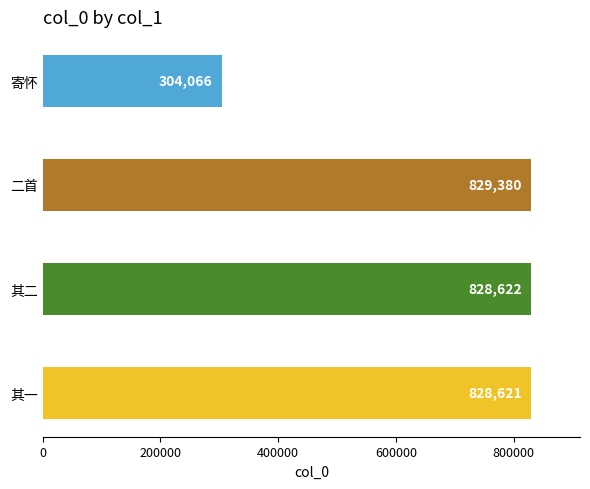

What is the difference between the second highest and second lowest values?

1